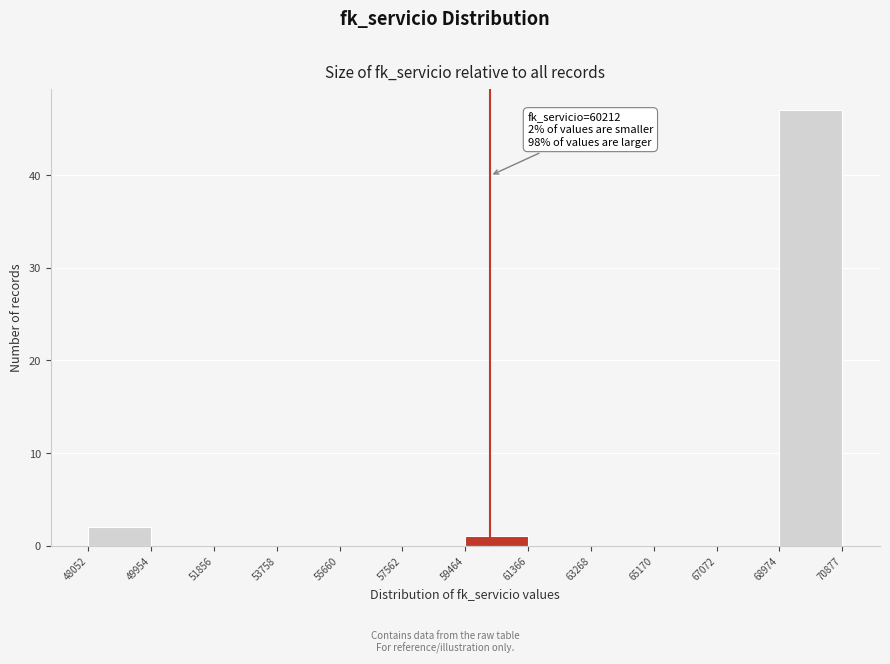

Which range on the x-axis has the tallest bar?

68974 to 70877